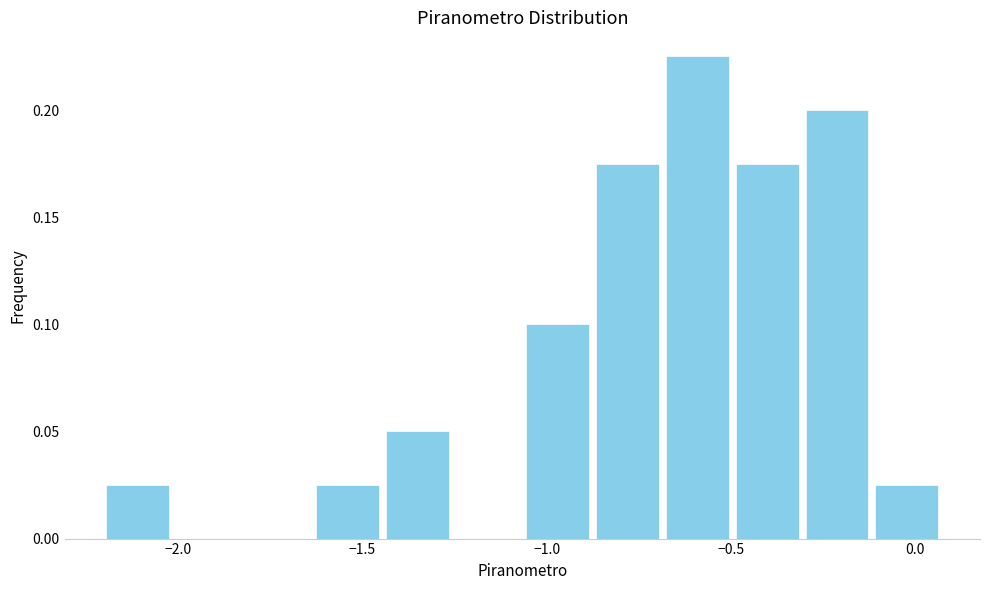

Read against the x-axis, roughly where is the centre of the tallest bar?

-0.60